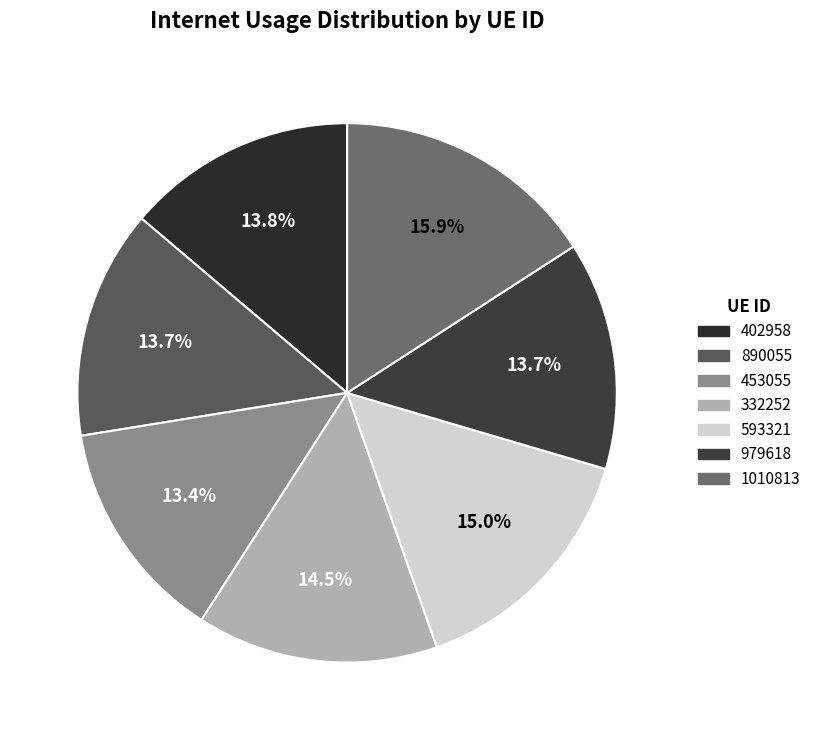

What percentage is the 402958 slice, to the nearest percent?

14%